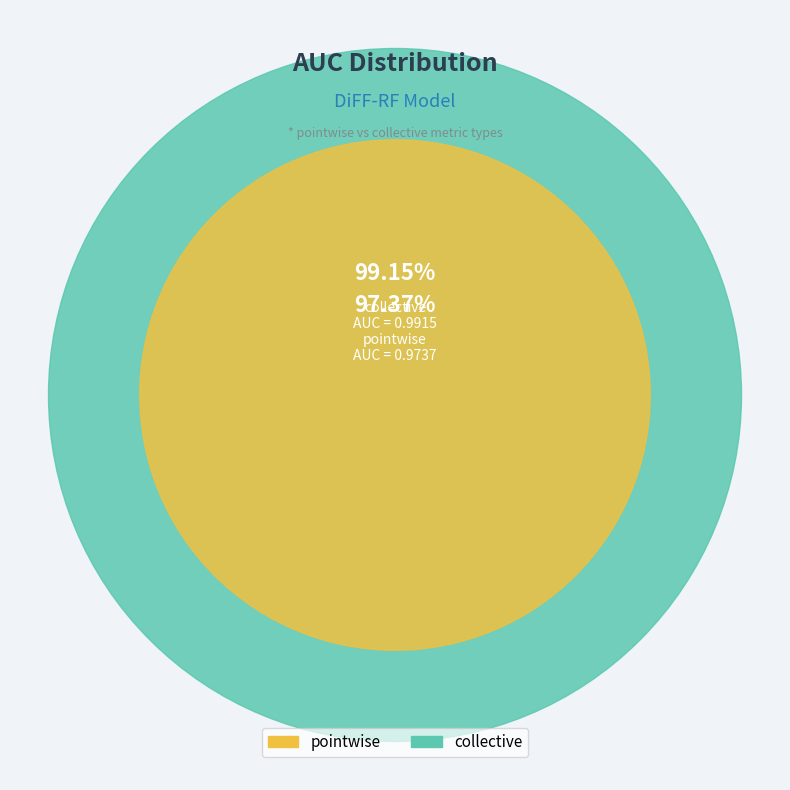

Between pointwise and collective, which is larger?

collective